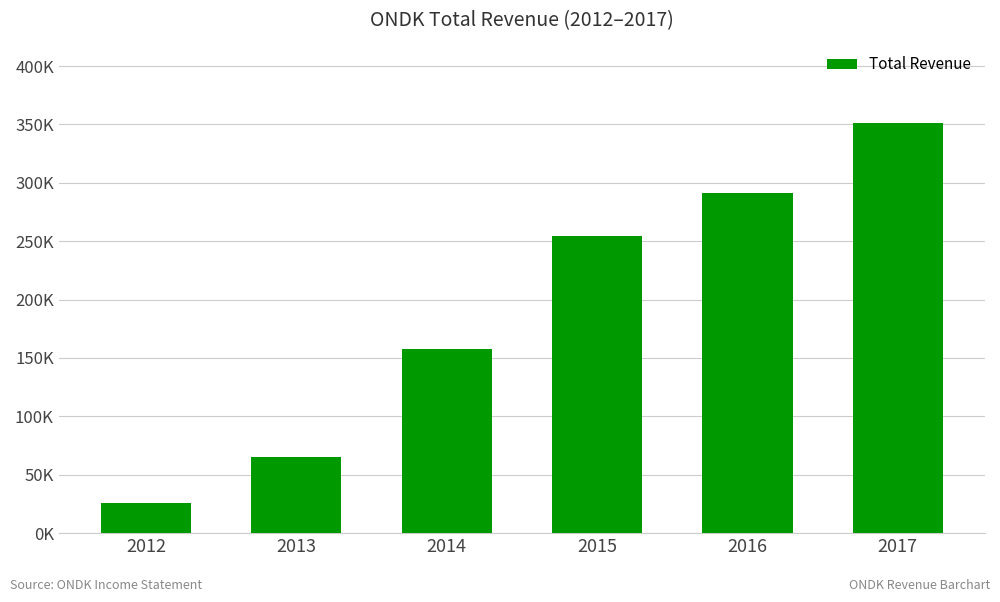

Does the chart contain any negative values?

No